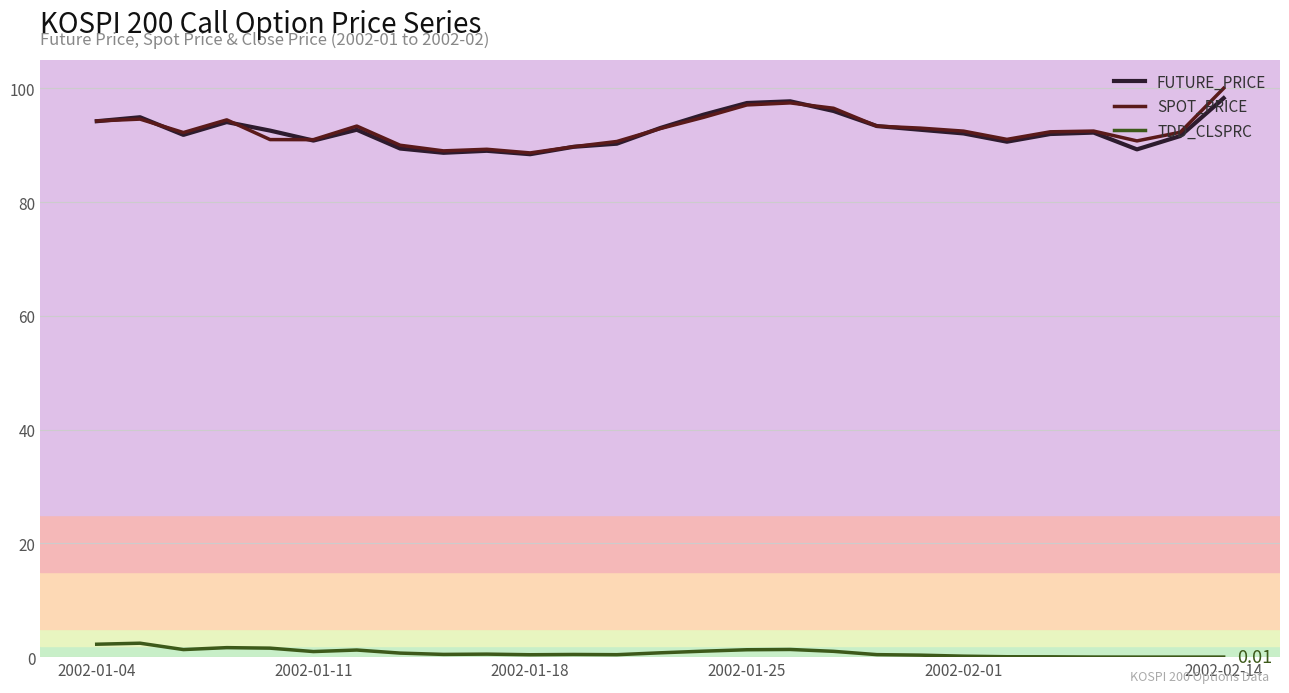

True or false: TDD_CLSPRC and SPOT_PRICE cross at least once.

False